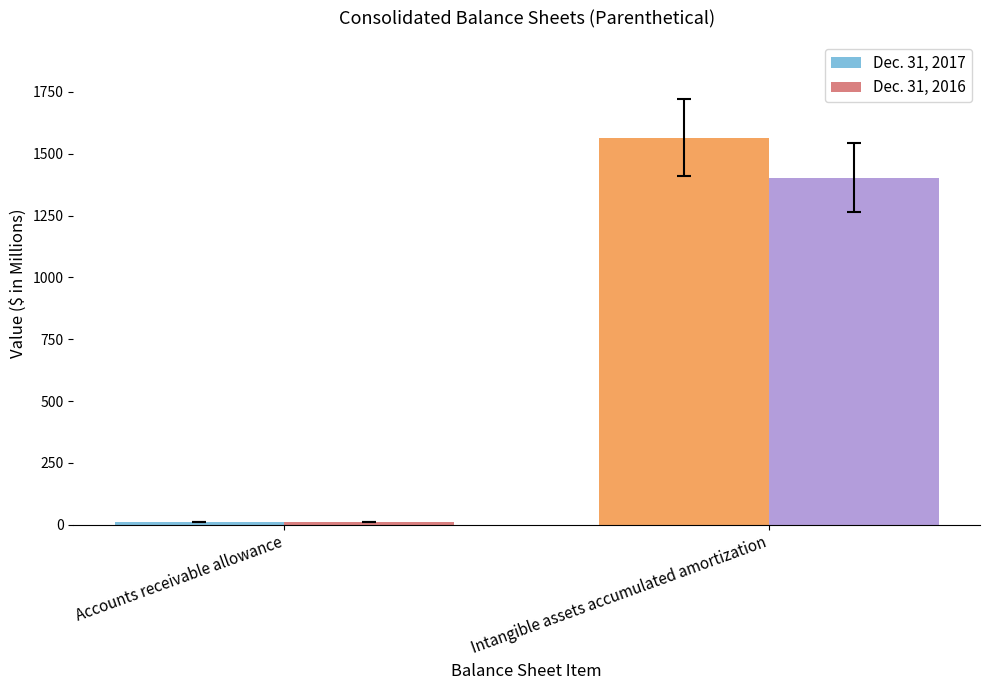

Read the Dec. 31, 2016 value at Accounts receivable allowance.

11.3